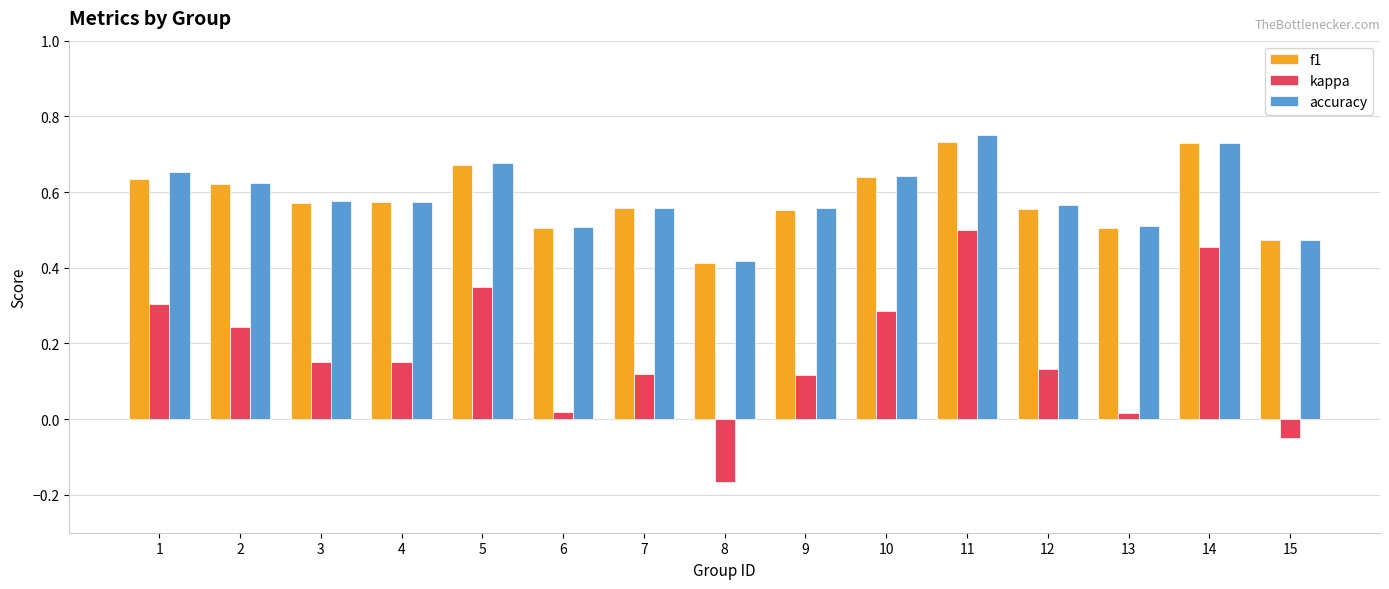

Where is f1 nearest to the value 0?

8